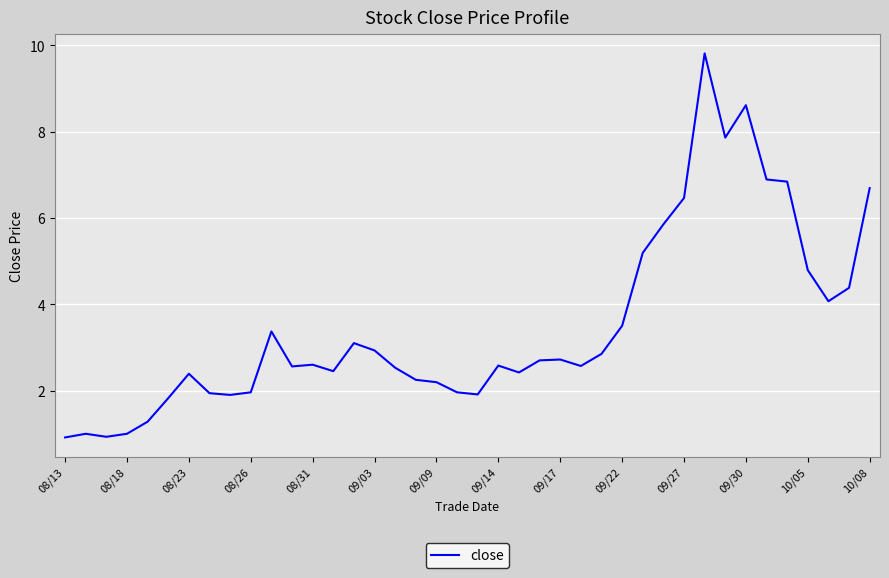

What is the smallest value displayed?

0.9